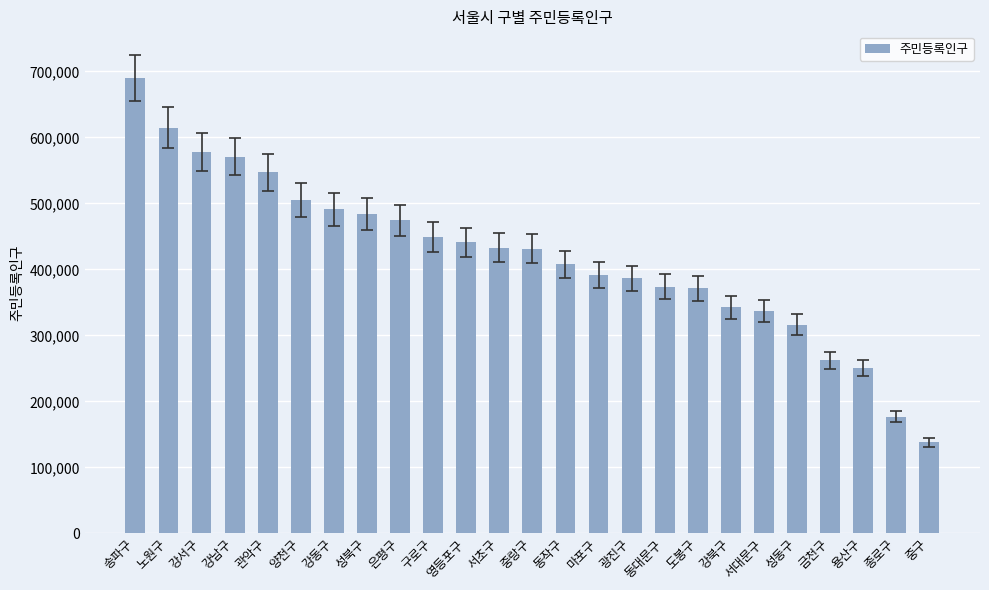

What is the ratio of the value at 서대문구 to the value at 도봉구?

0.9